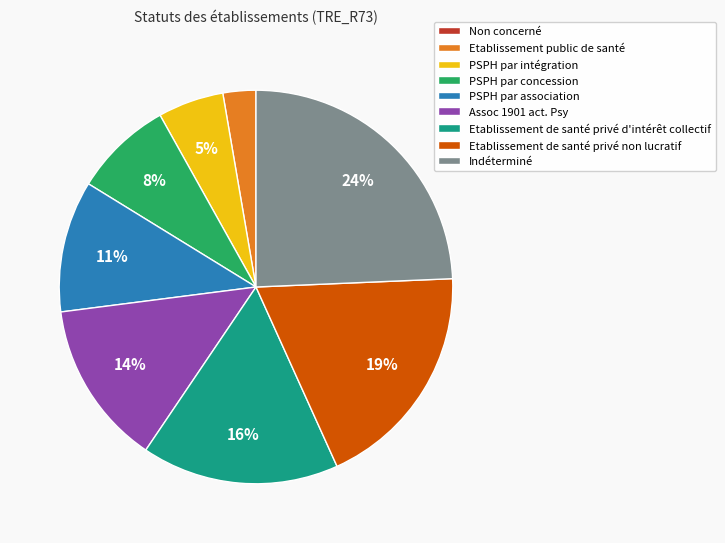

The PSPH par intégration slice represents 19% of the pie. True or false?

False